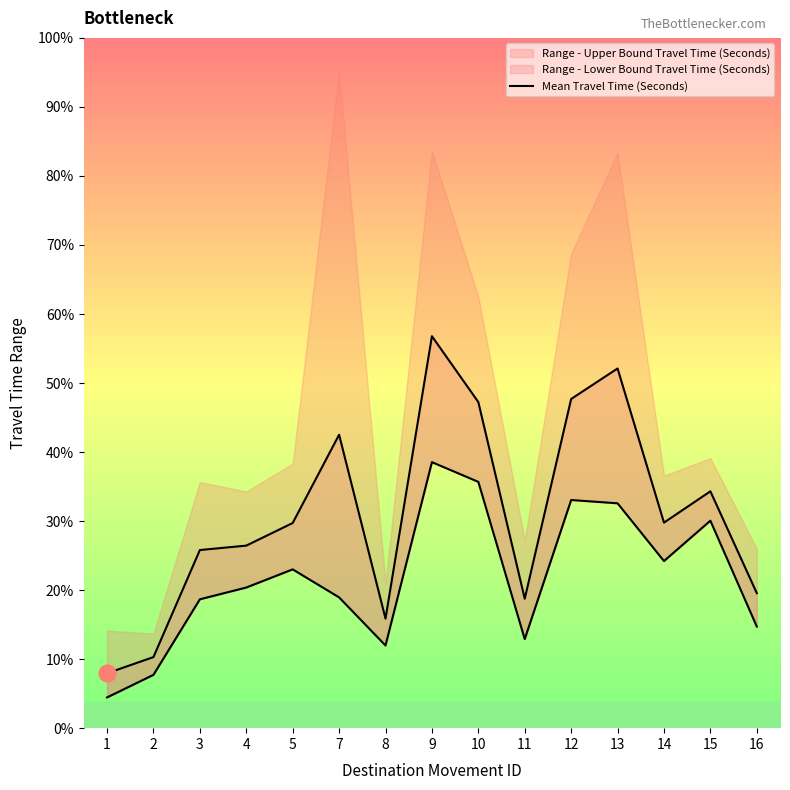

Approximately how many times larger is the value at 9 compared to 10?

1.2